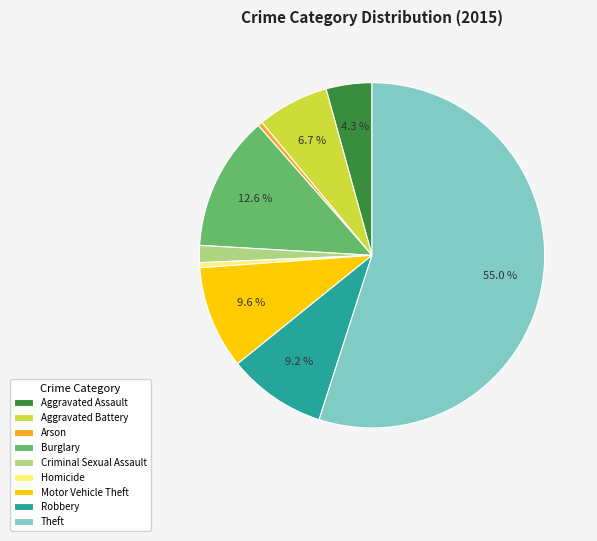

What percentage do Aggravated Battery and Aggravated Assault together represent?

11.0%